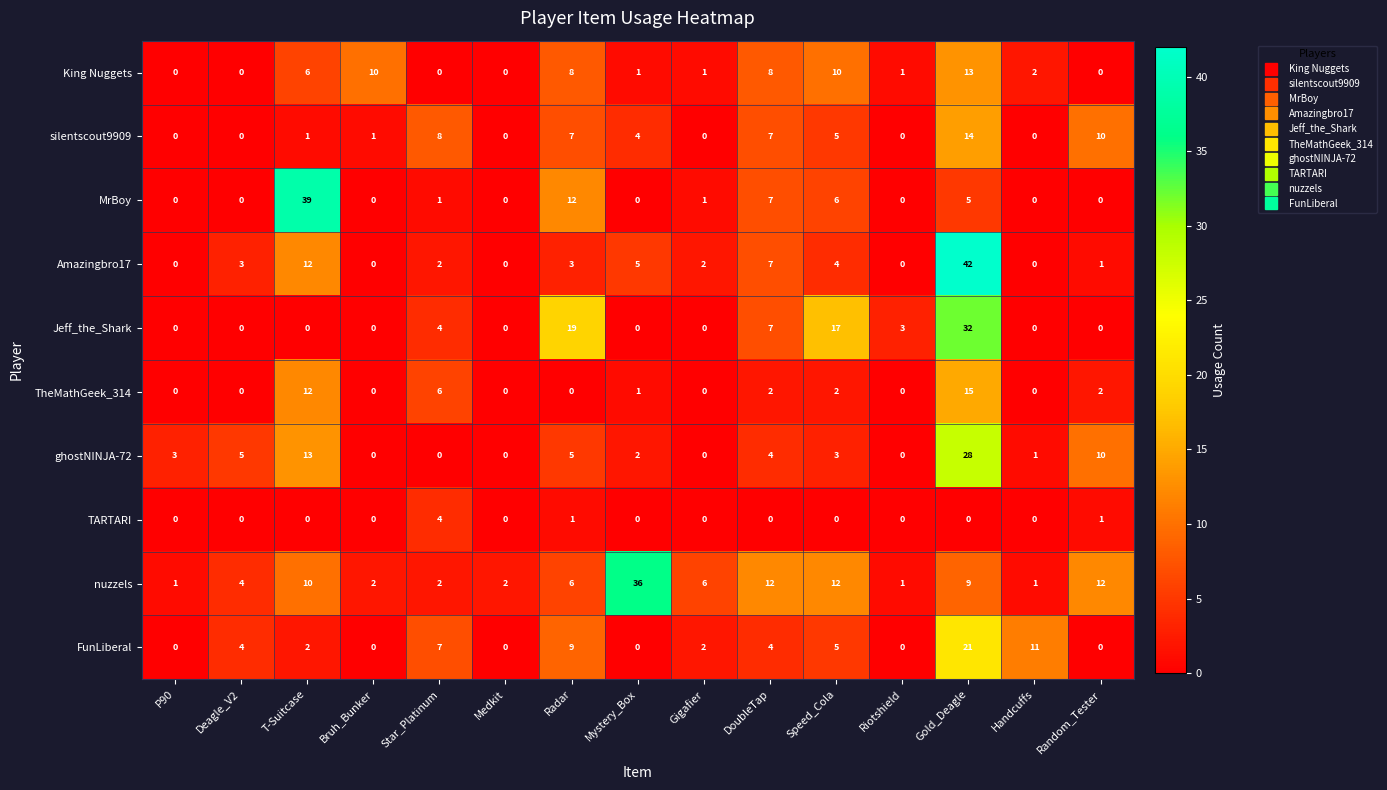

Which category has the highest value across all series?

Gold_Deagle